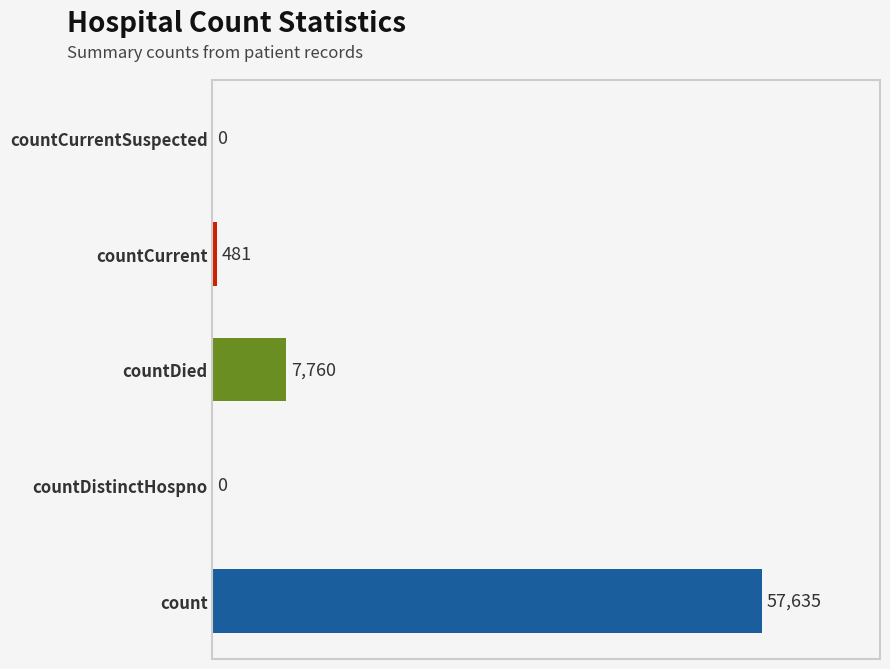

The chart shows a value of 21829 at countCurrentSuspected. True or false?

False